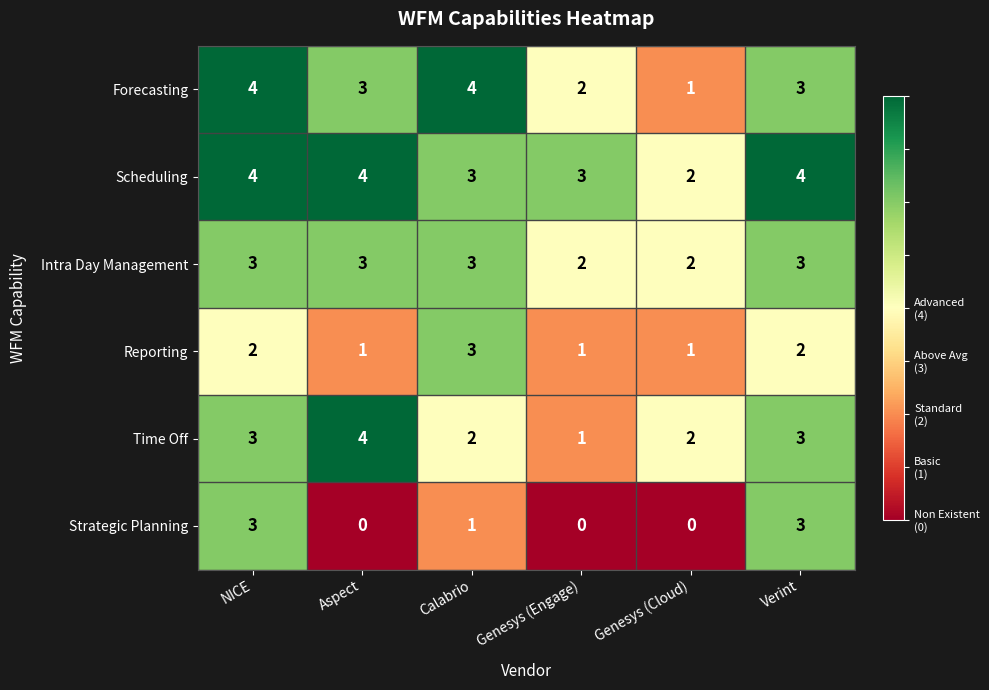

What is the total value across all series at Verint?

18